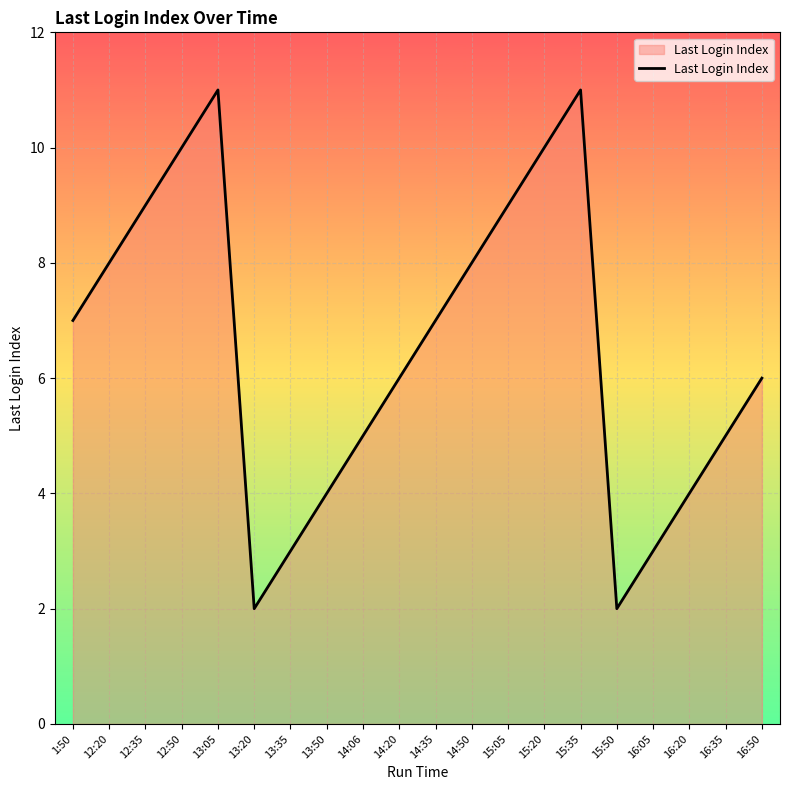

What is the difference between the maximum and minimum values?

9